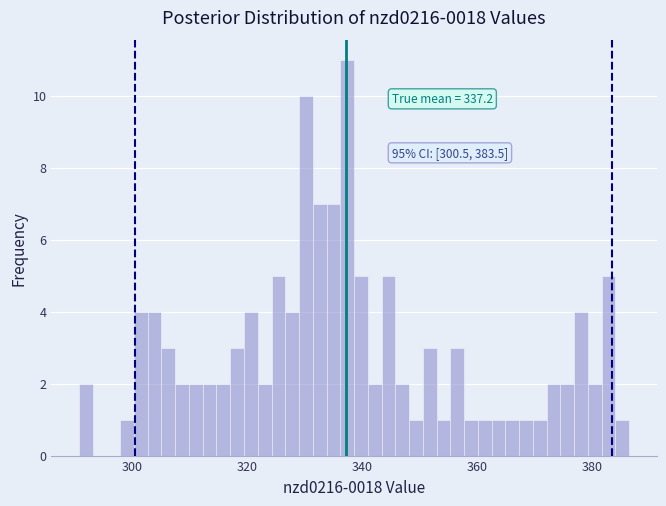

Around what value on the x-axis is the tallest bar? Give the approximate position of its centre, as read against the axis.

338